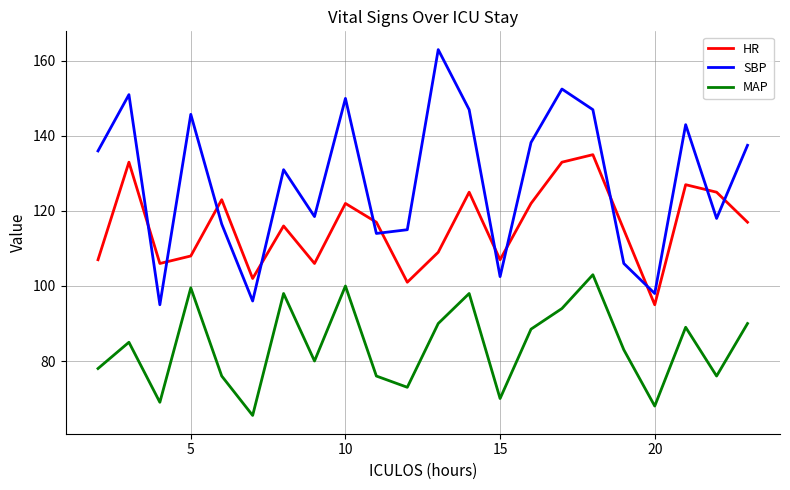

What is the smallest value displayed?

65.5